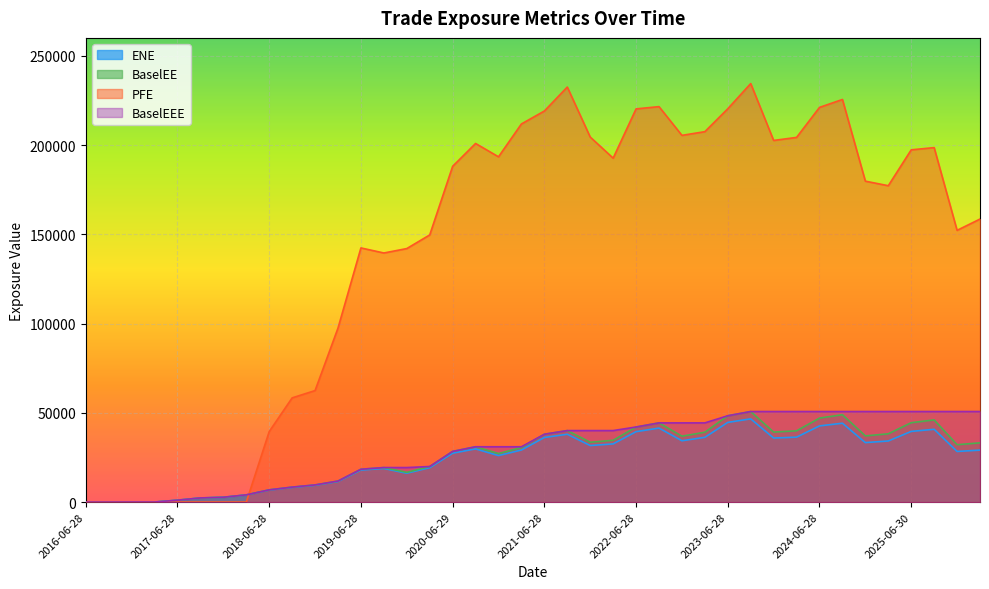

How many lines are shown in the chart?

4